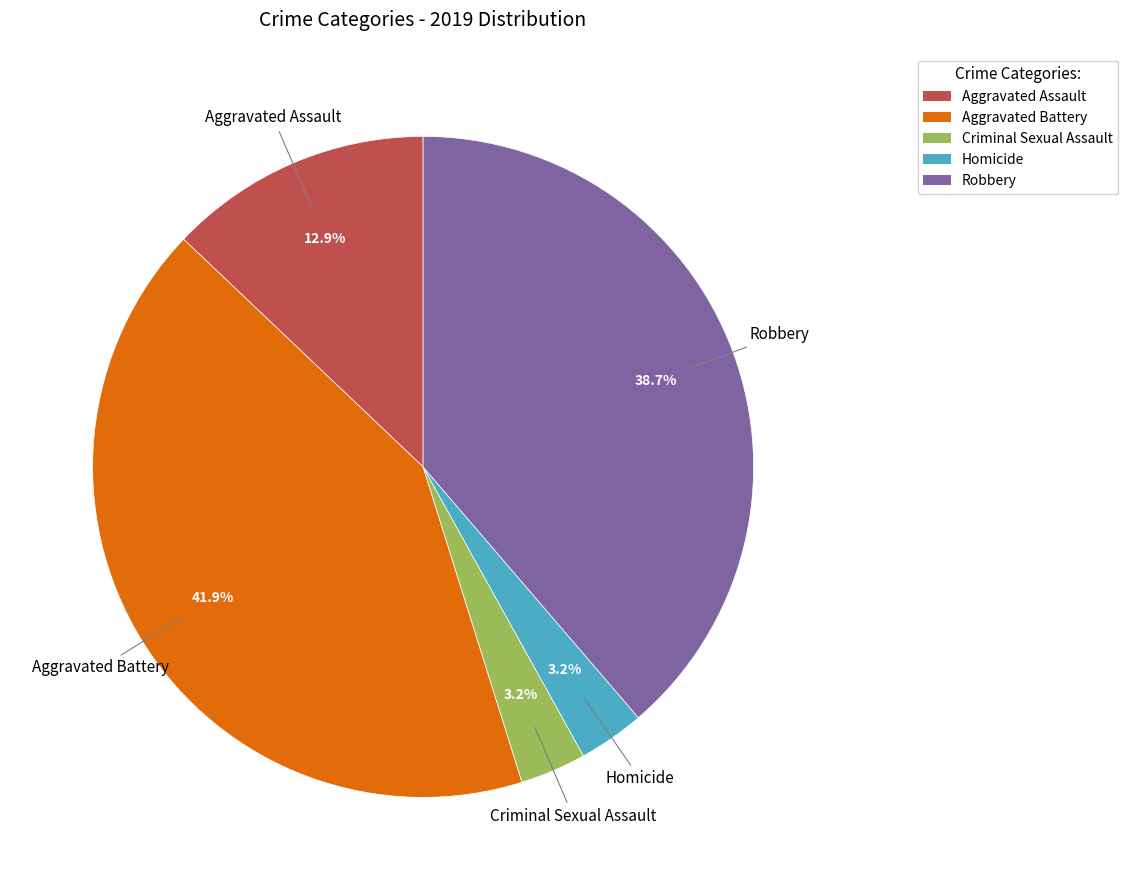

How many segments does this pie chart have?

5